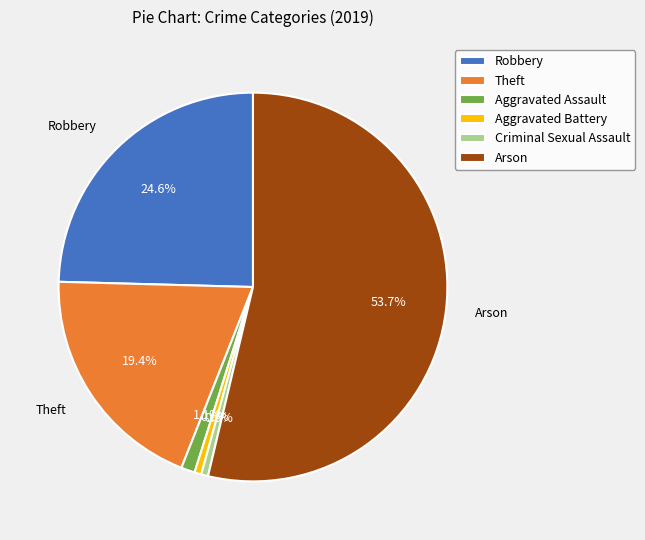

Approximately how many times larger is the value at Arson compared to Theft?

2.8